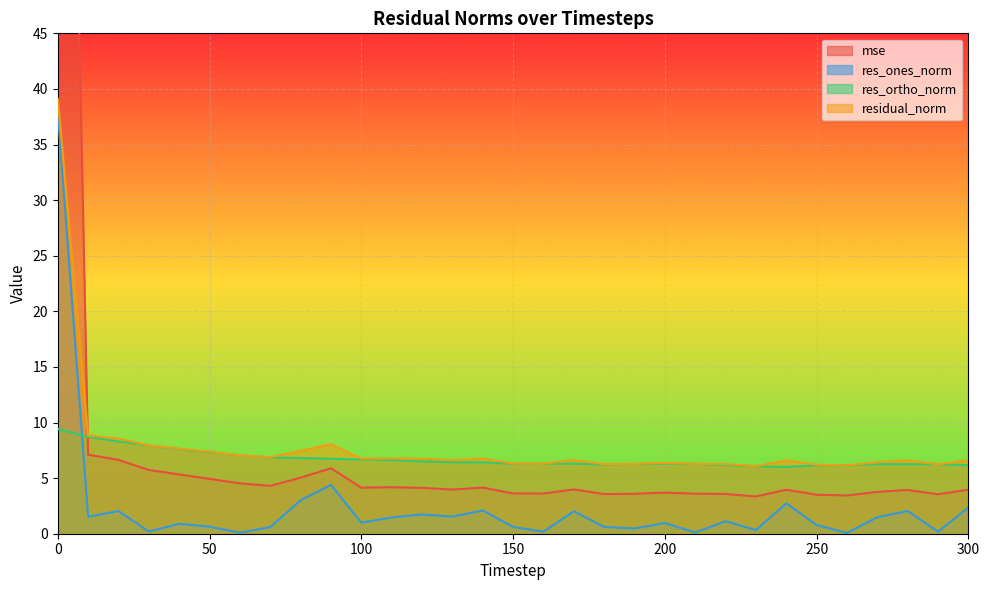

Which has a higher value, 260 or 20?

20